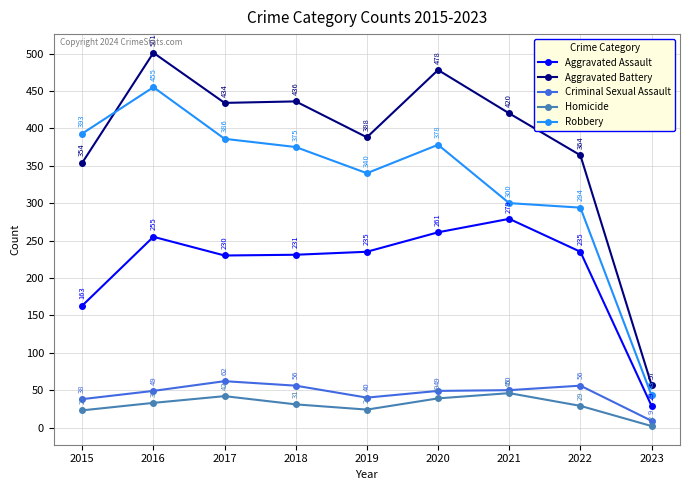

Which series has the largest total across all categories?

Aggravated Battery